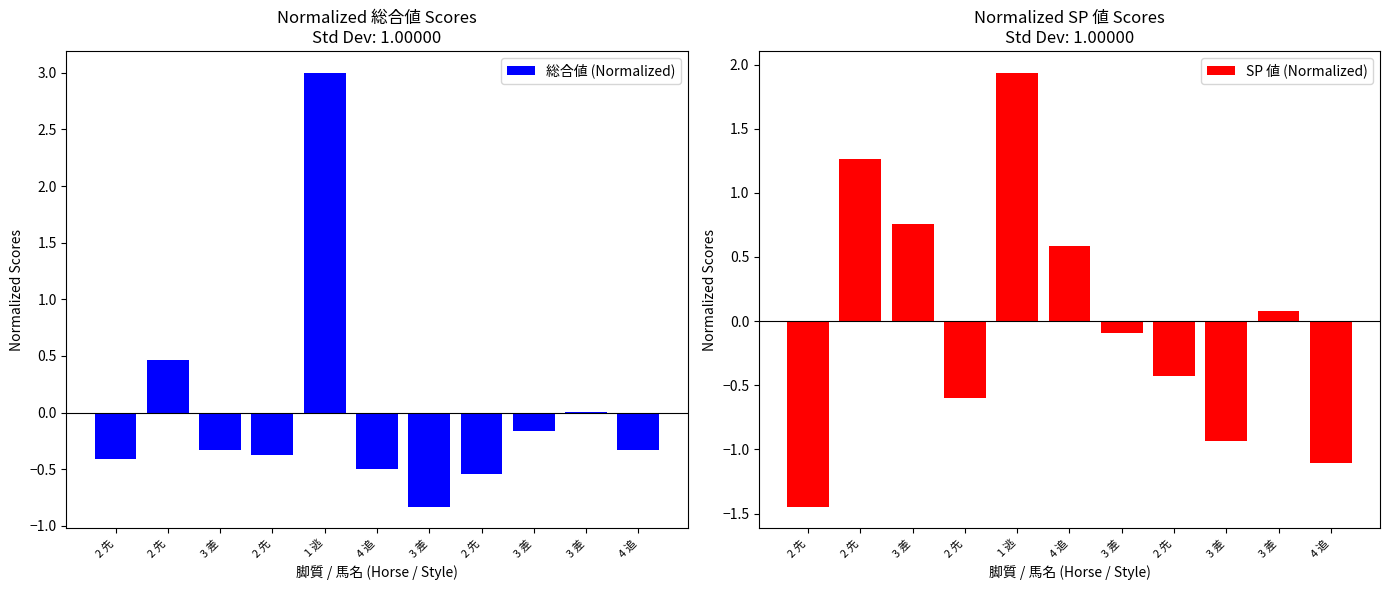

What is the highest value of the SP 値 (Normalized) series?

1.9